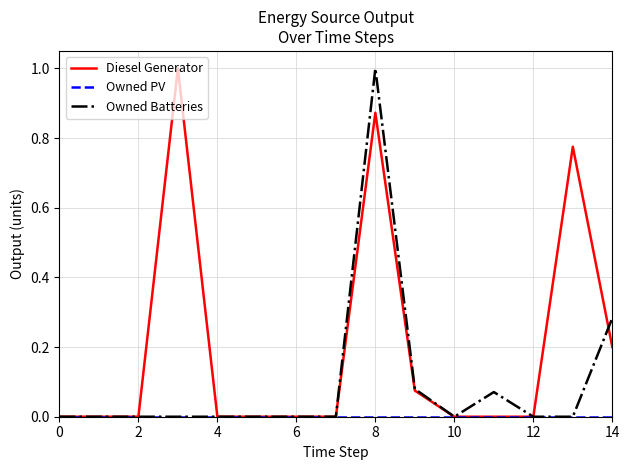

What is the highest value of the Owned Batteries series?

1.0